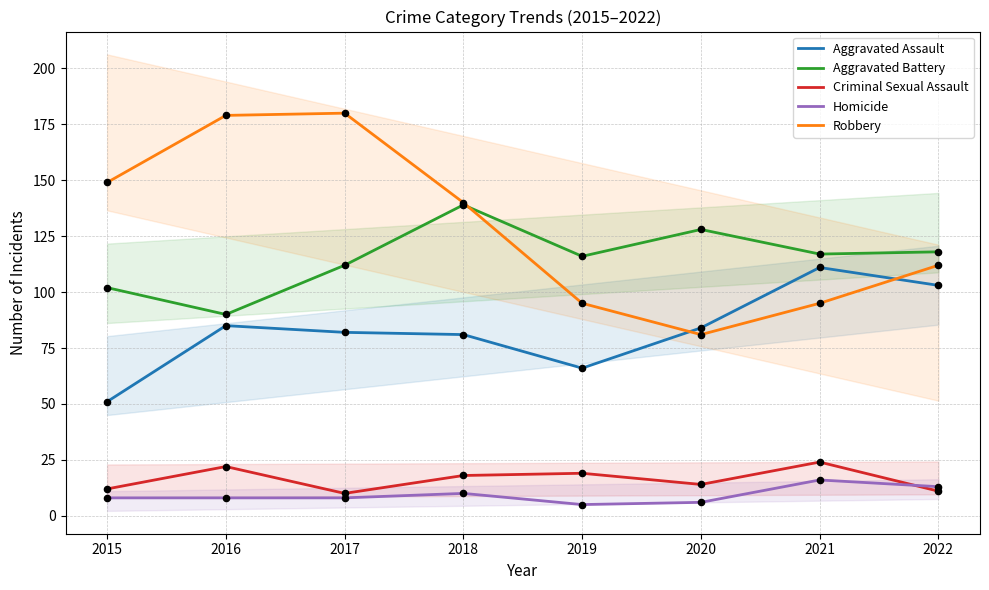

What are all the series names shown in the legend?

Aggravated Assault, Aggravated Battery, Criminal Sexual Assault, Homicide, Robbery